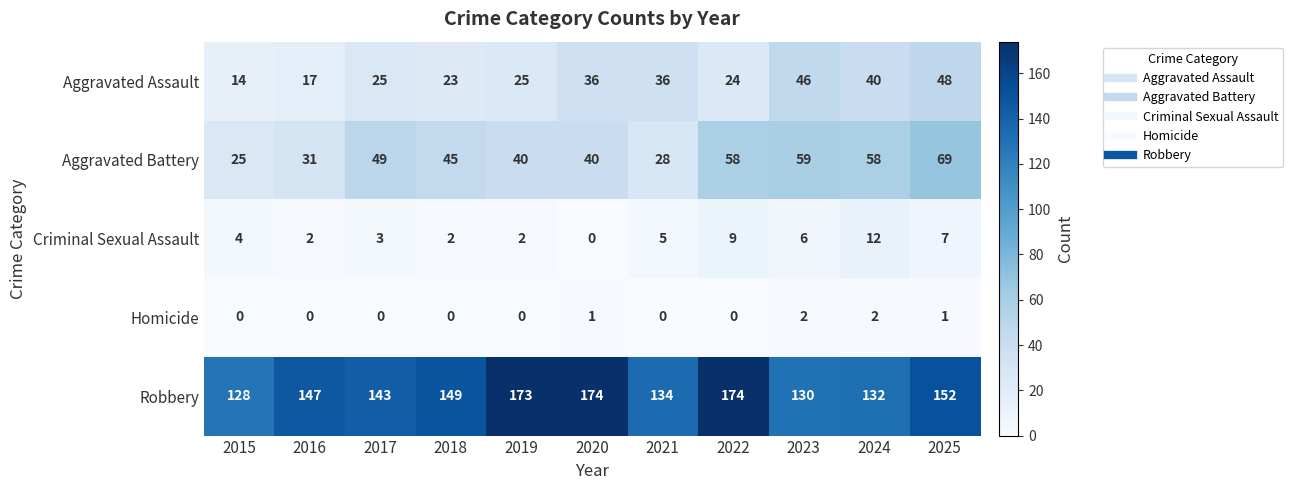

How many categories are shown in the chart?

11